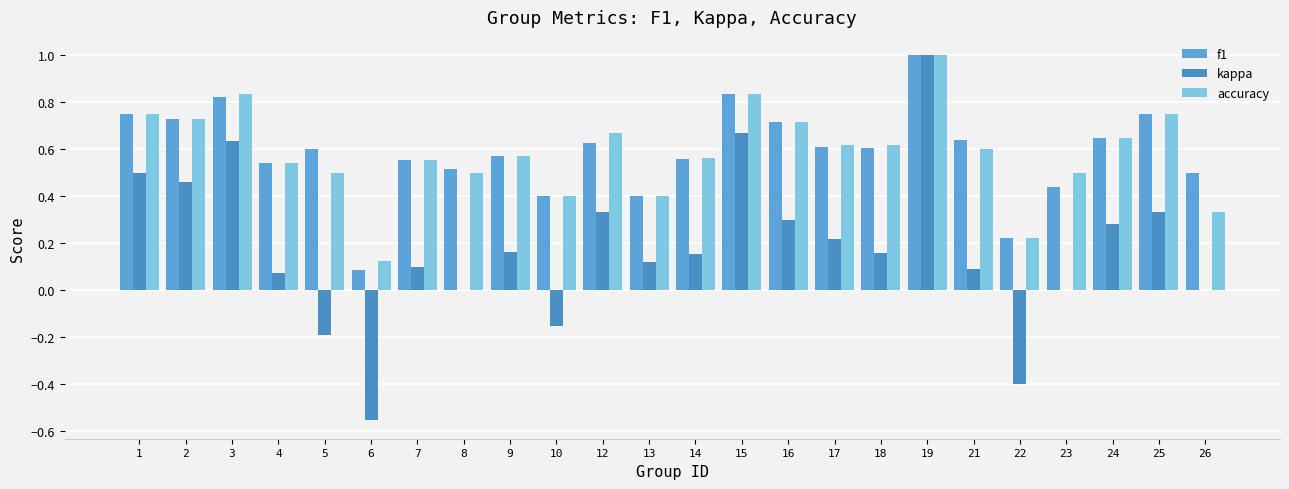

What is the difference between the highest and lowest values at 16?

0.4